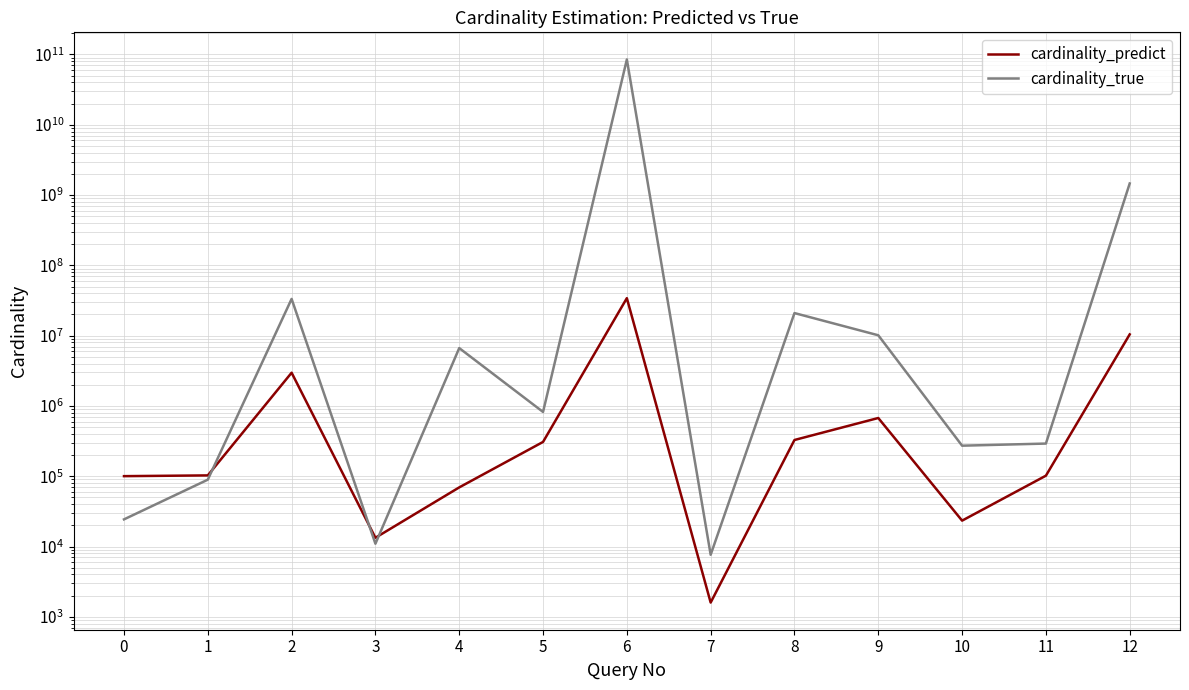

What are all the series names shown in the legend?

cardinality_predict, cardinality_true